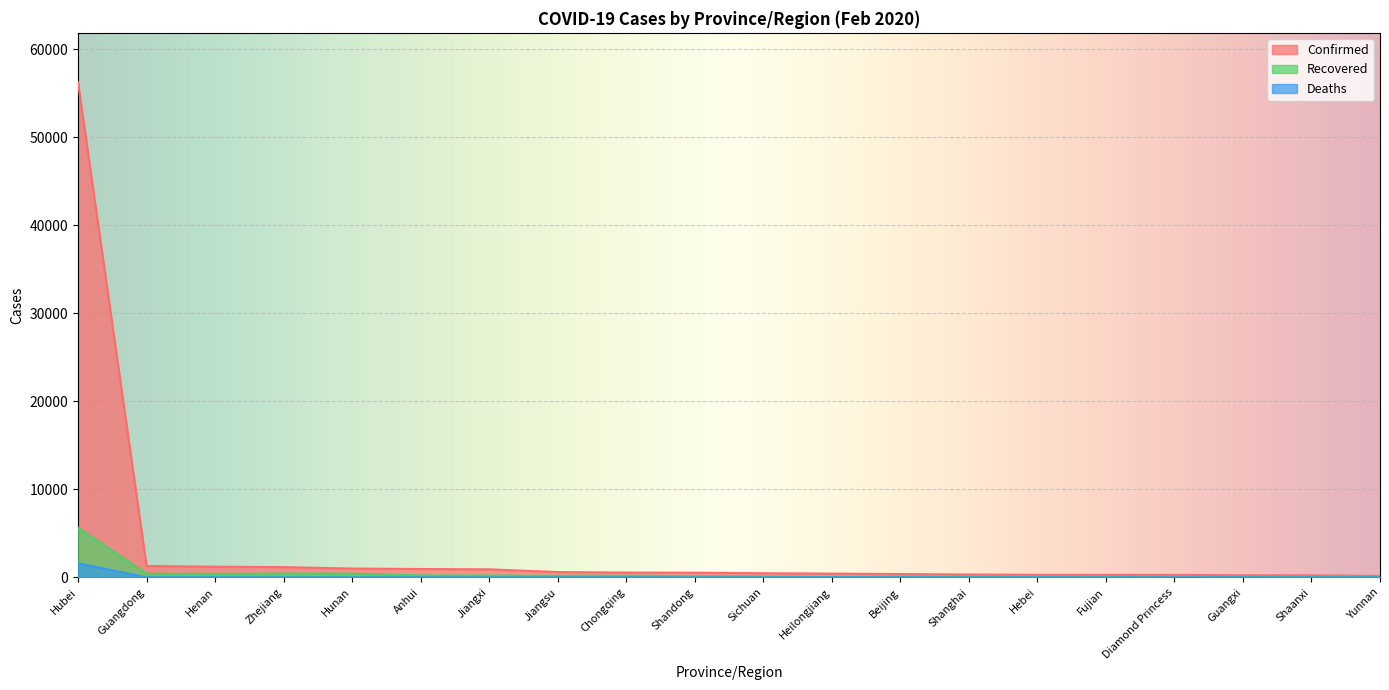

How many lines are shown in the chart?

3